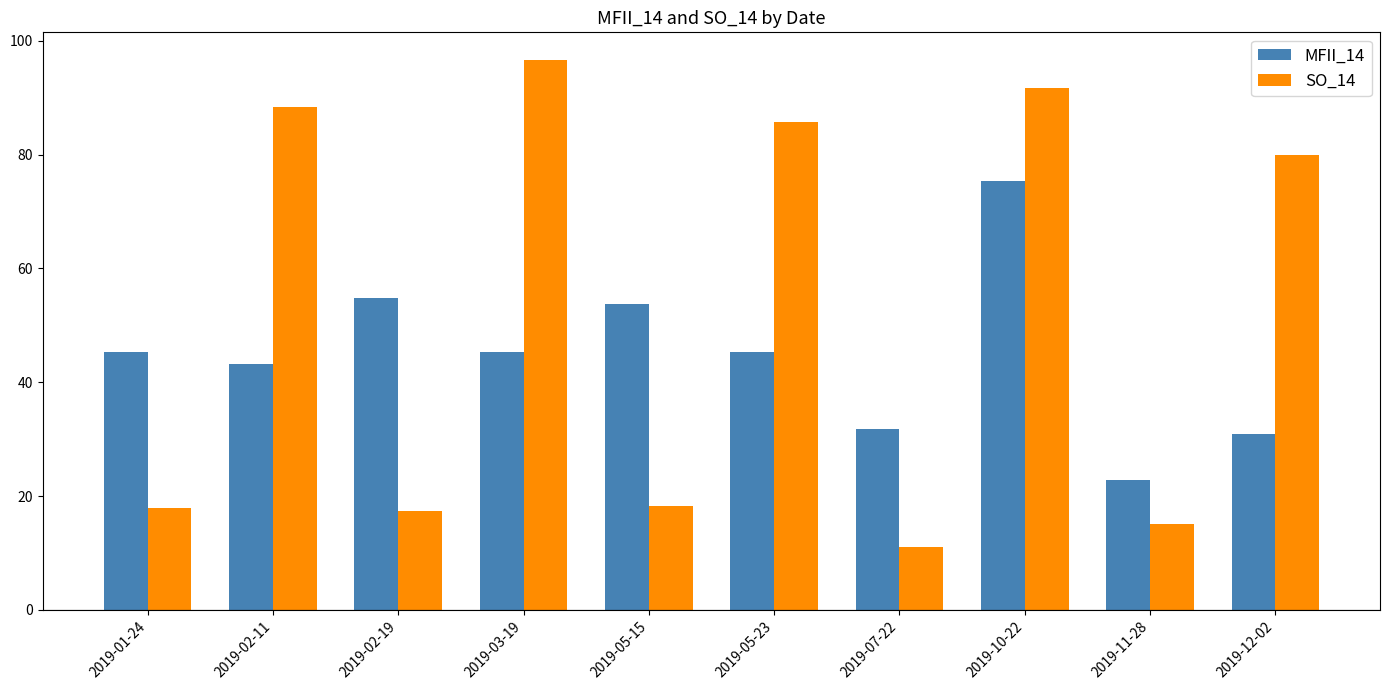

What is the greatest value displayed?

96.7